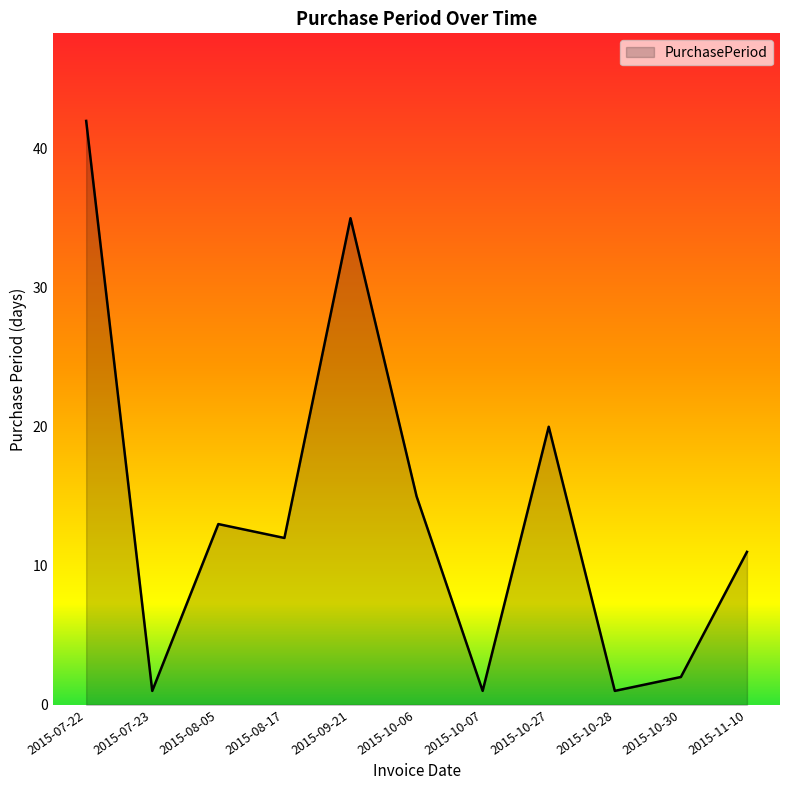

Which category has the highest value across all series?

2015-07-22